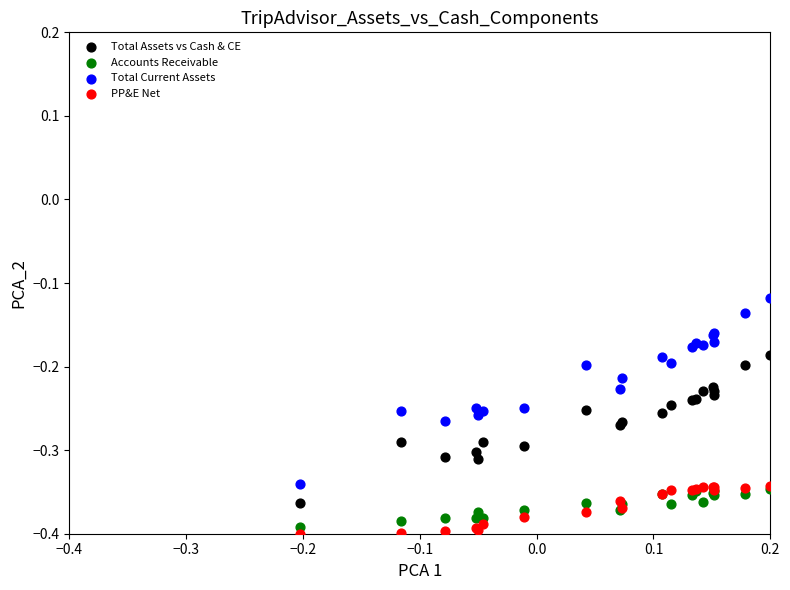

Which series has the widest spread of Y values?

Total Current Assets